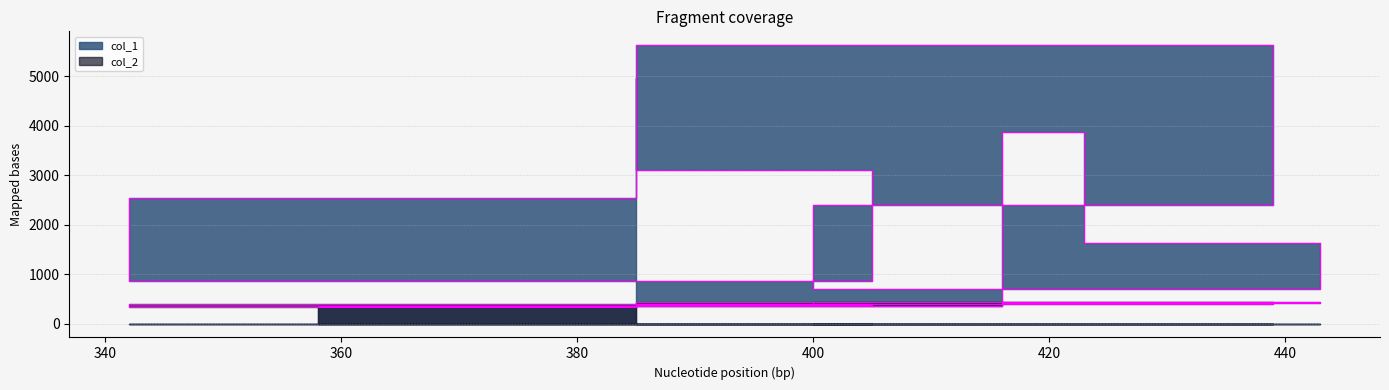

What is the spread (max minus min) of values at 423?

1205